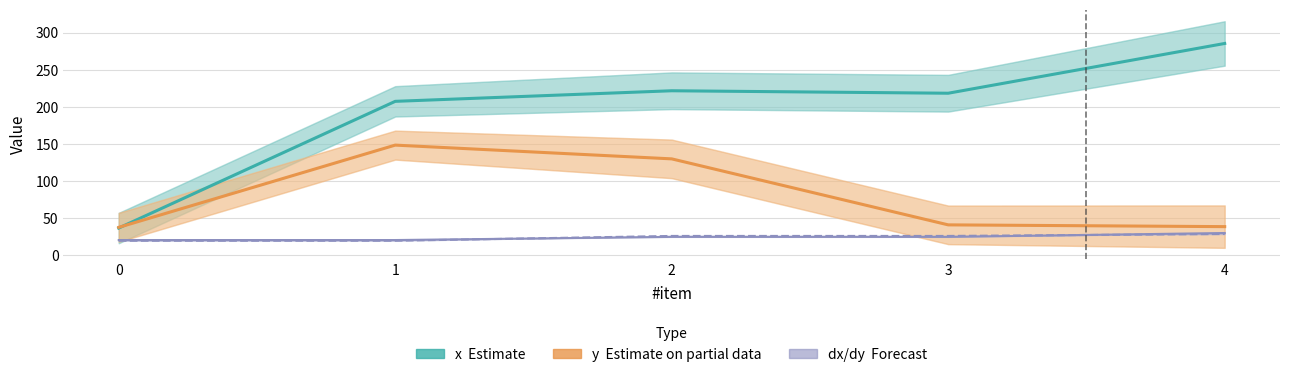

Read the dx (Forecast upper) value at 3.

24.8